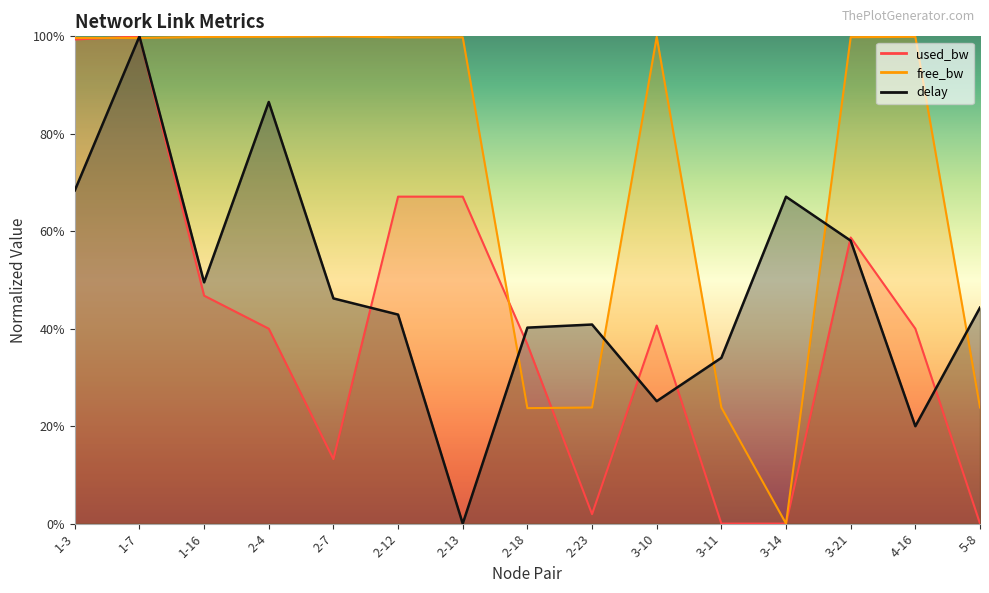

What is the difference between the maximum and minimum values in the free_bw_scaled series?

1.0